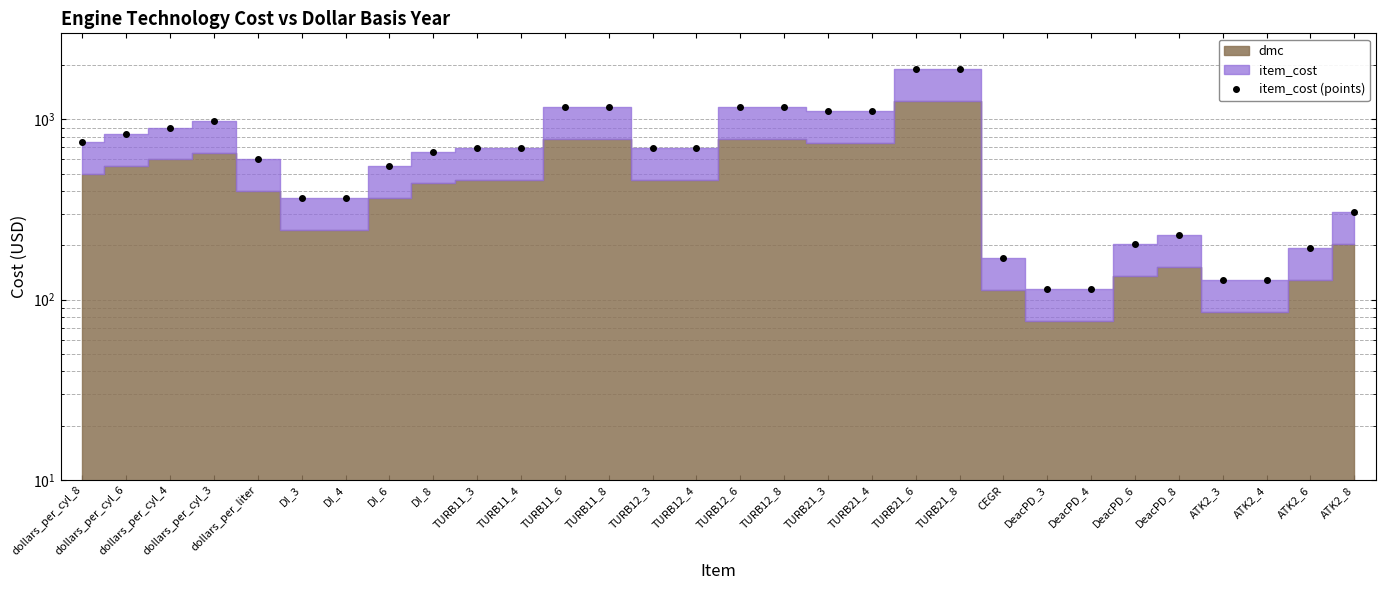

What is the difference between the maximum and minimum values?

1778.0